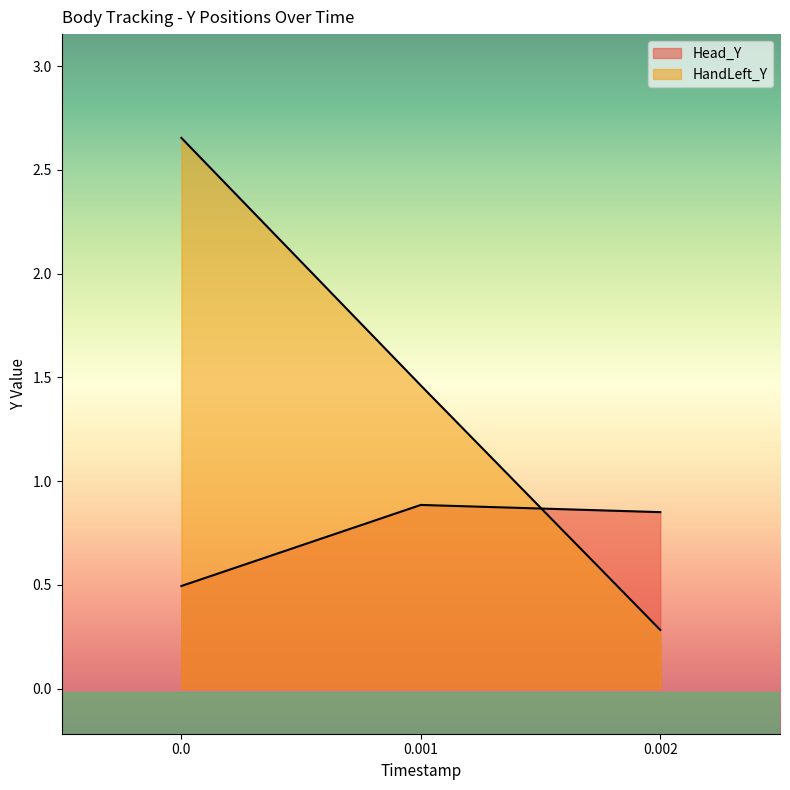

Reading right to left, extract all data points from this chart.

Head_Y: 0.9	0.9	0.5
HandLeft_Y: 0.3	1.5	2.7